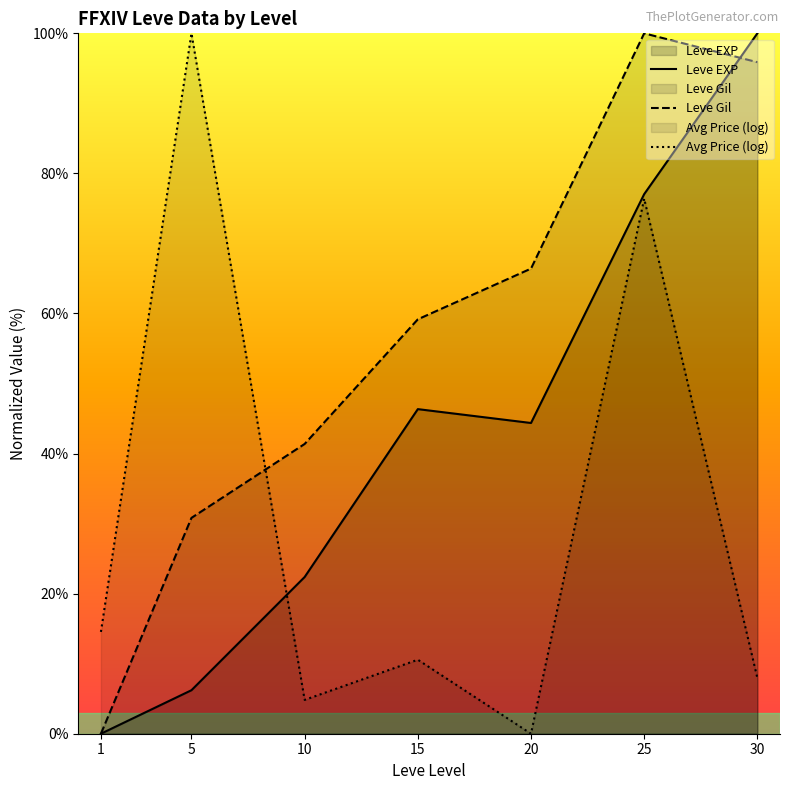

Reading left to right, transcribe all the data shown in this chart.

Leve EXP: 0.0	6.2	22.4	46.3	44.4	77.0	100.0
Leve Gil: 0.0	30.8	41.4	59.2	66.4	100.0	95.9
Avg Price (log): 14.5	100.0	4.8	10.6	0.0	76.4	7.9